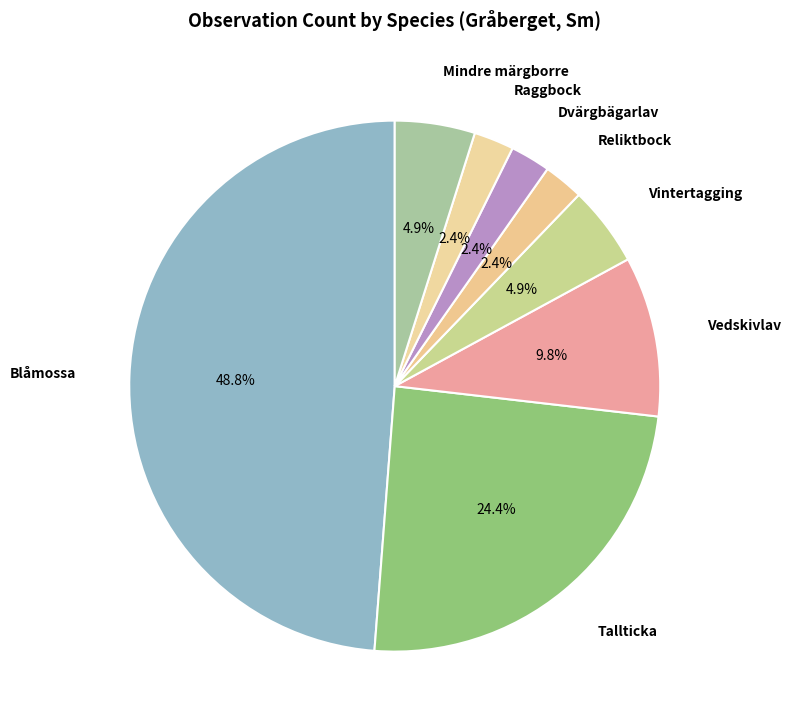

How many slices are in this pie chart?

8